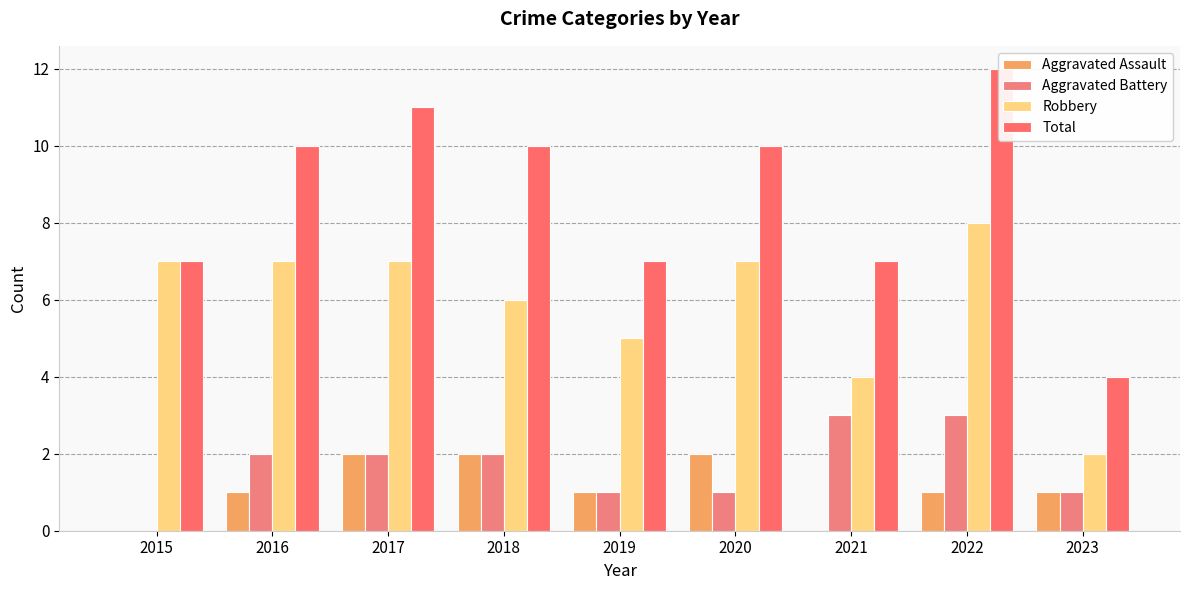

Between 2023 and 2018, which is larger?

2018